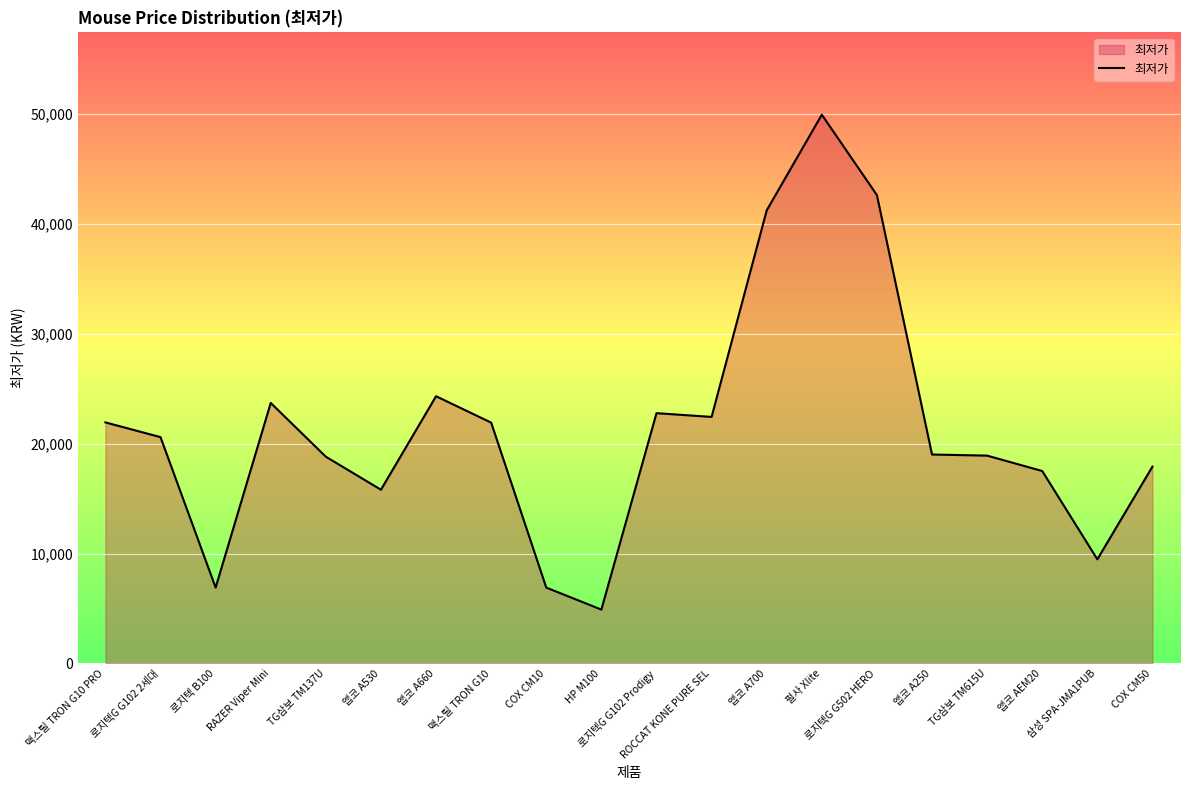

What is the maximum value shown in the chart?

49900